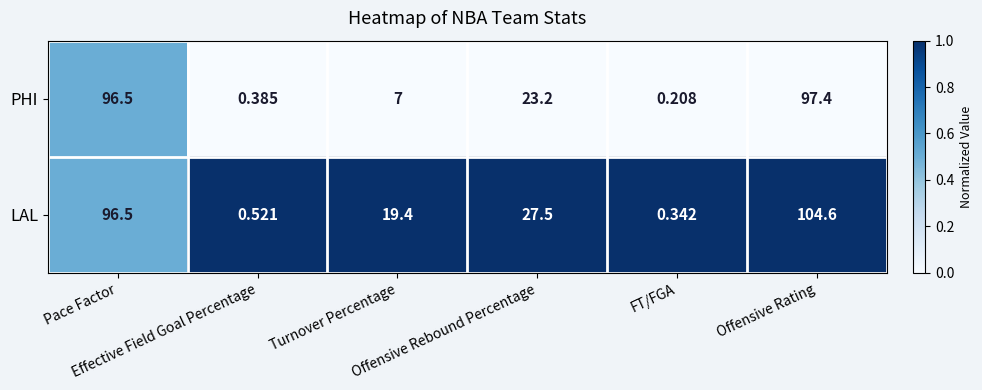

Which series has the largest total across all categories?

LAL